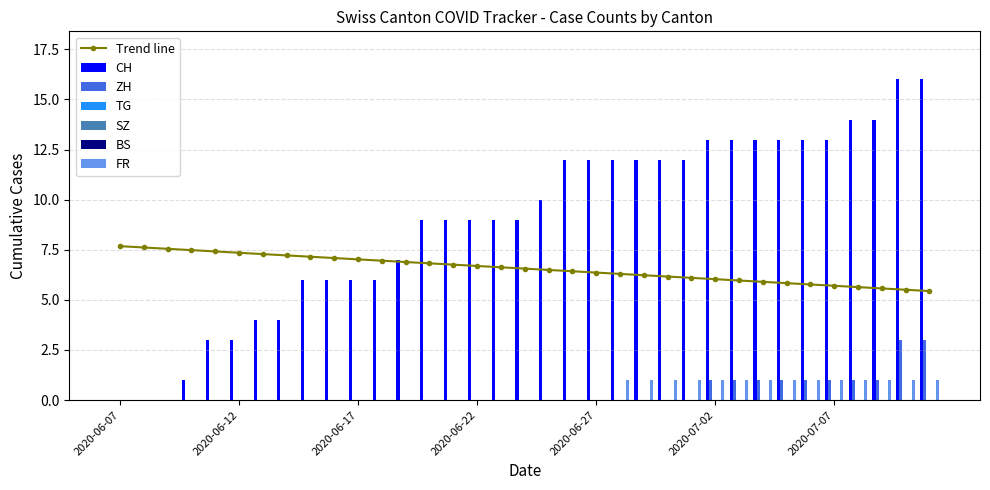

What is the difference between the maximum and minimum values in the ZH series?

3